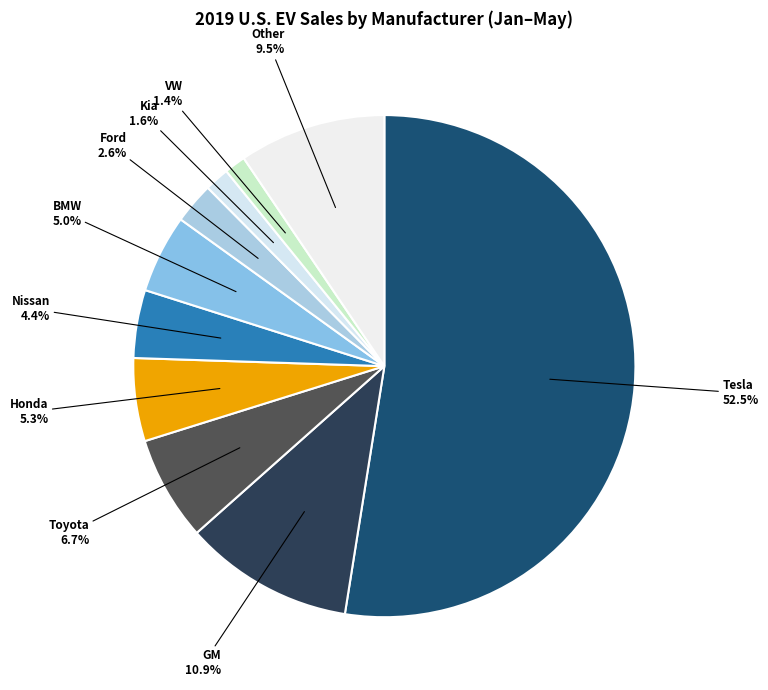

Which category has the biggest portion of the pie?

Tesla